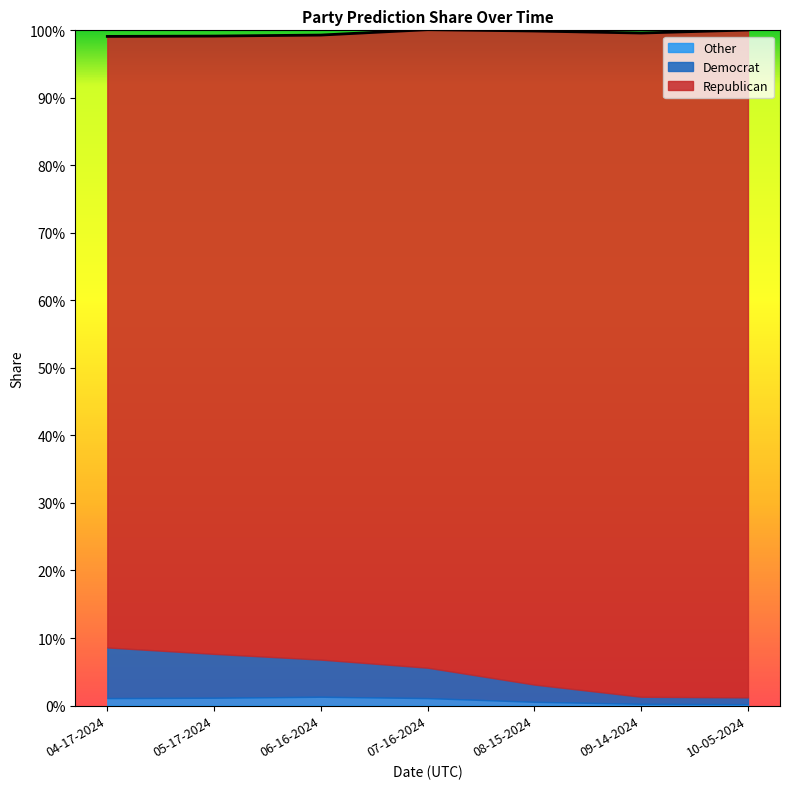

At which label does Democrat reach its peak?

04-17-2024